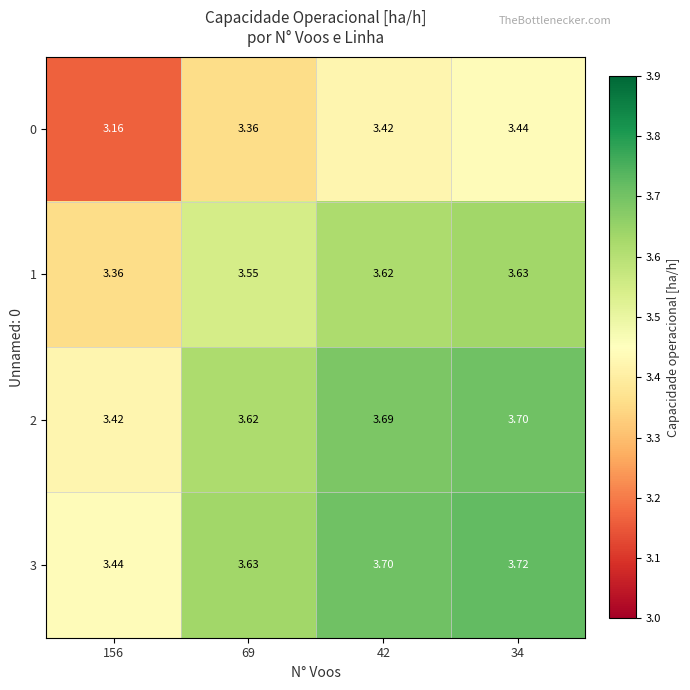

Count the number of categories in the chart.

4